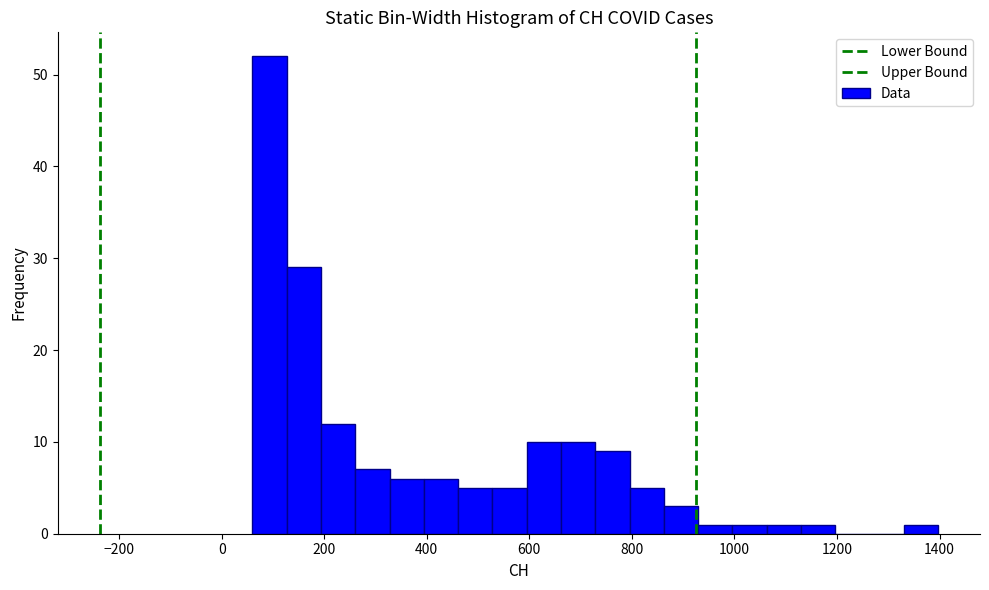

Read against the x-axis, roughly where is the centre of the tallest bar?

100